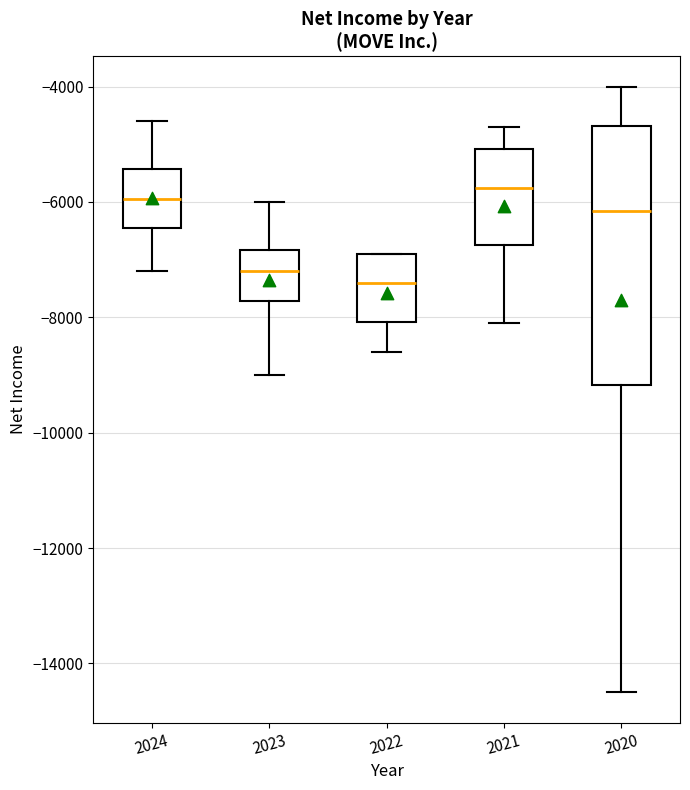

Comparing the boxes themselves (not the whiskers), which one is the tallest?

2020